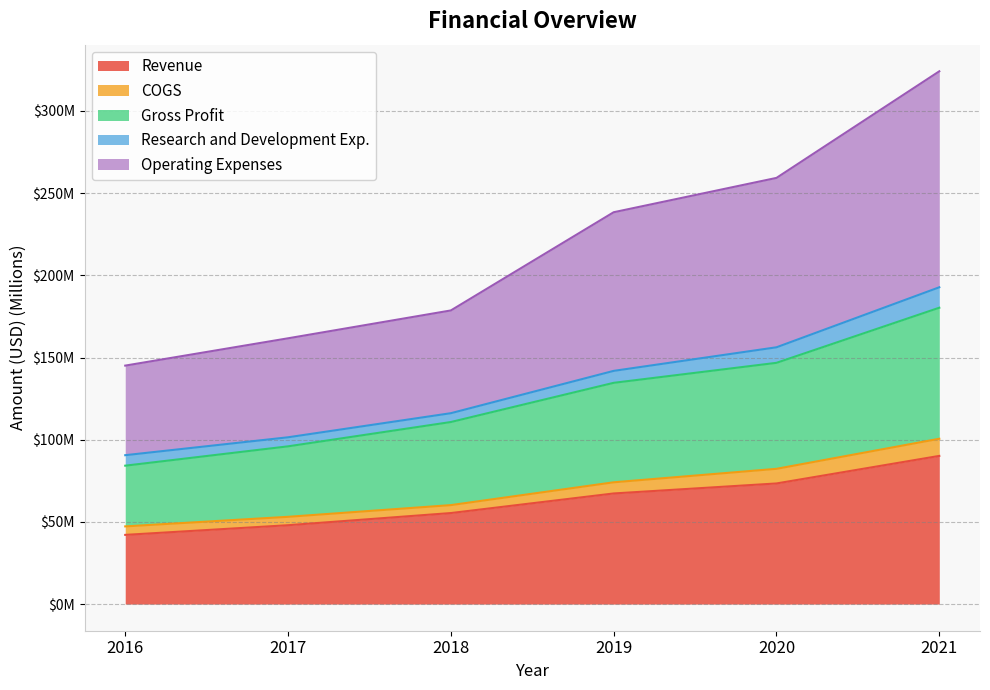

Which category has the lowest value in the Operating Expenses series?

2016